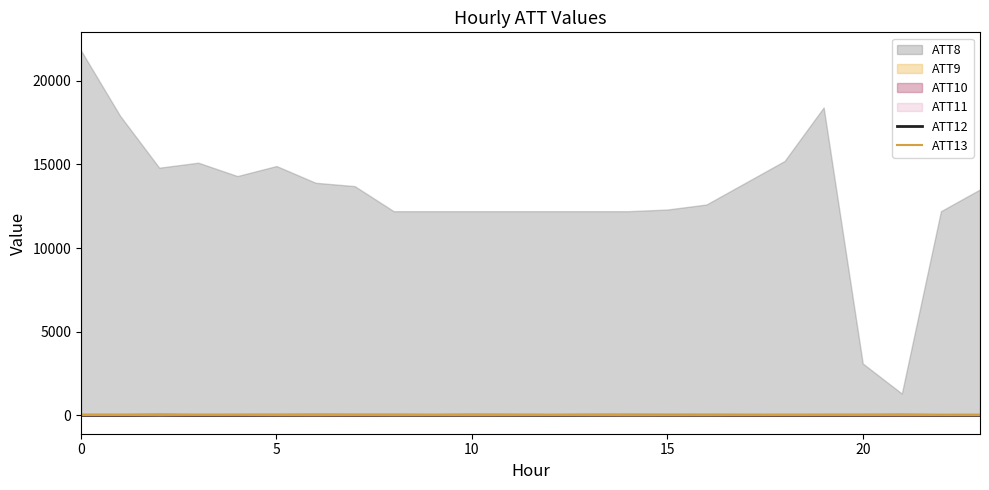

True or false: ATT13 and ATT12 cross at least once.

False